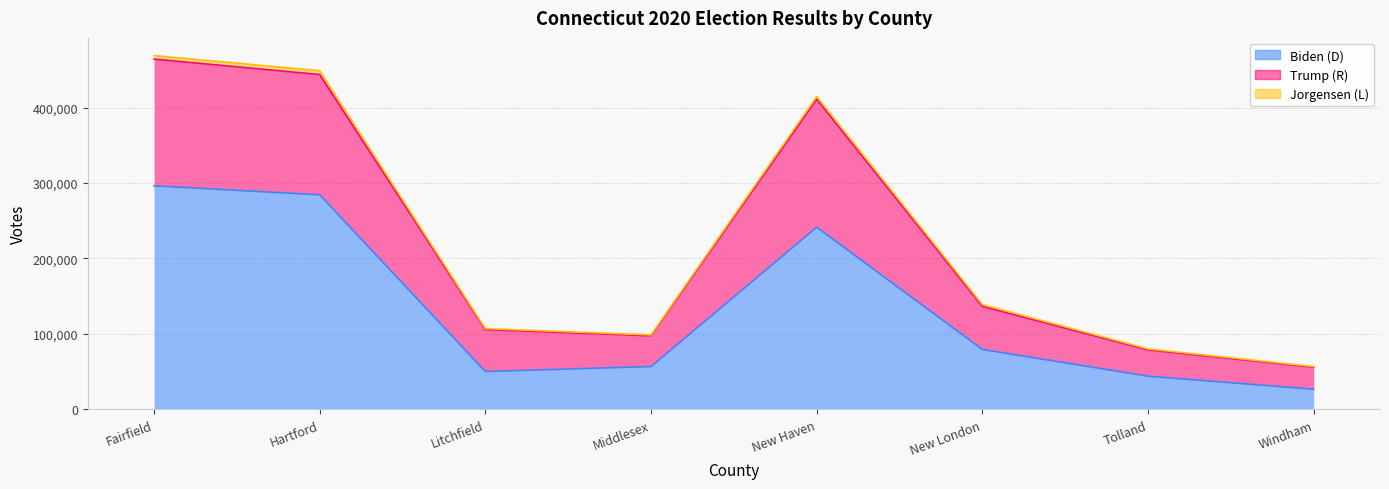

True or false: results_trumpd has a value of 131798 at New Haven.

False